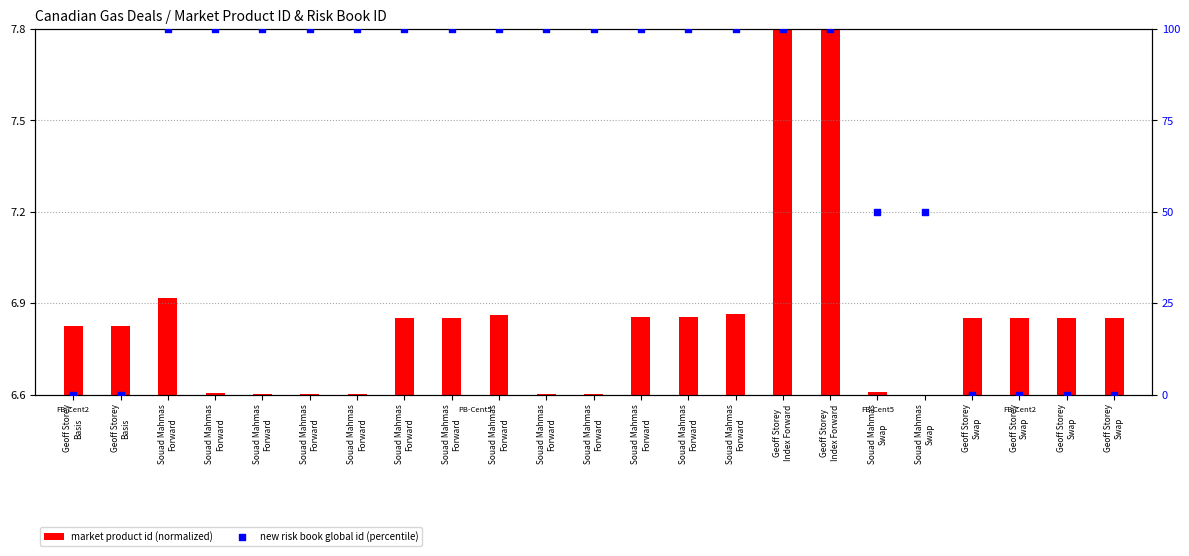

At which category is the sum across all series the highest?

Geoff Storey
Index Forward